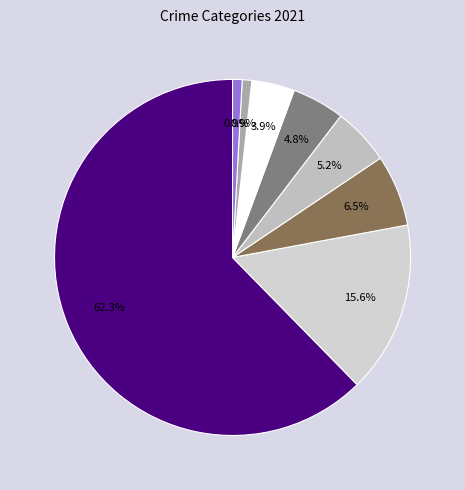

To the nearest percent, what is the combined percentage of Criminal Sexual Assault and Aggravated Battery?

5%